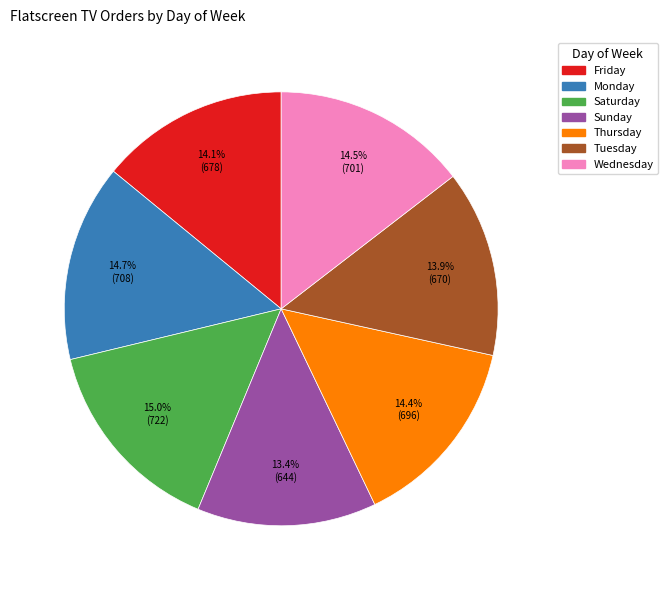

What is the ratio of the value at Thursday to the value at Monday?

1.0